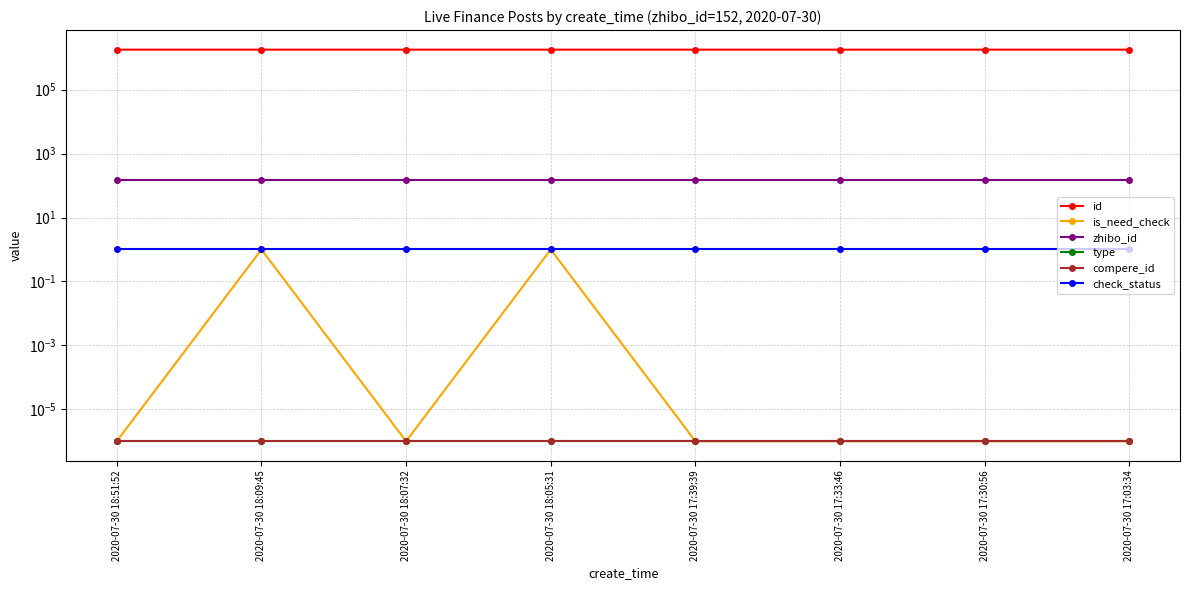

True or false: id and check_status intersect in this chart.

False